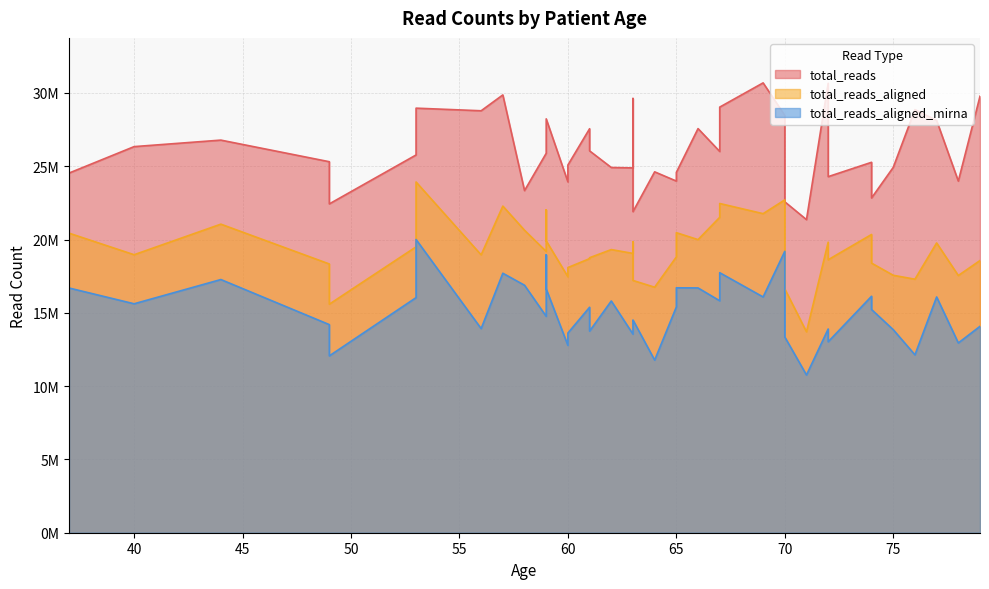

How many lines are shown in the chart?

3